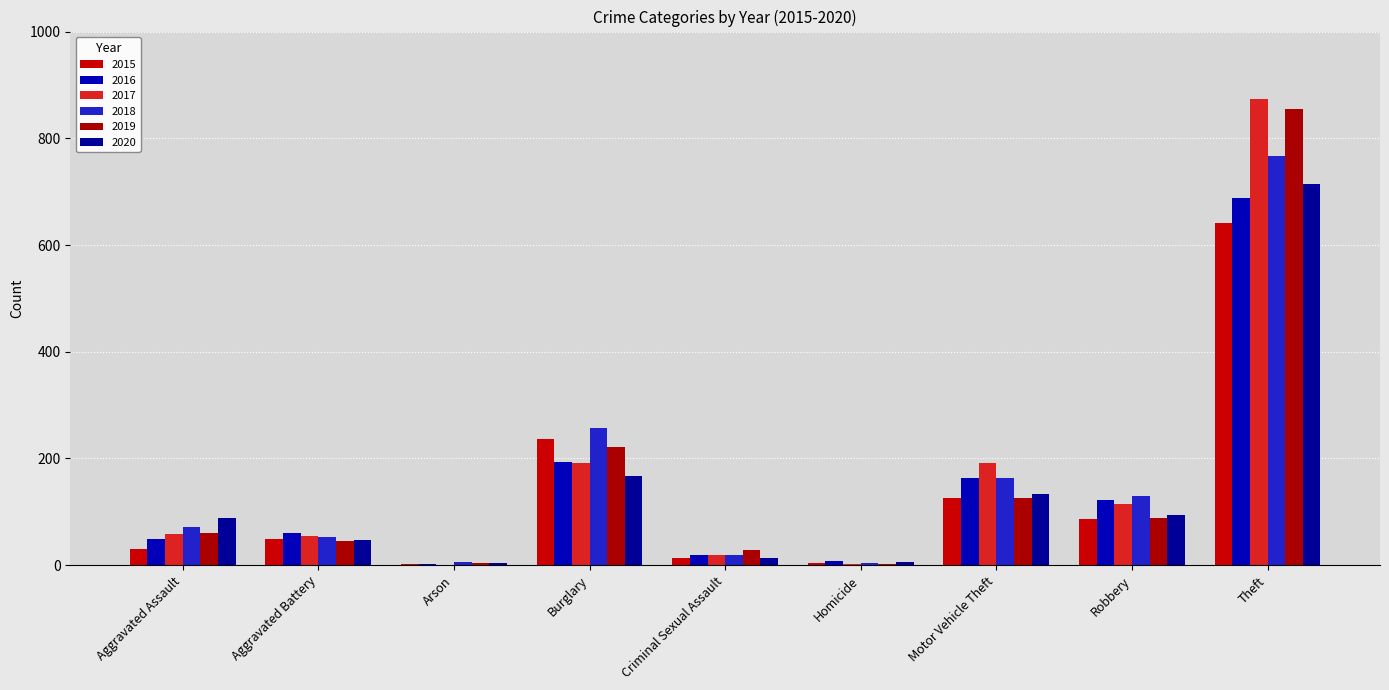

What are all the series names shown in the legend?

2015, 2016, 2017, 2018, 2019, 2020